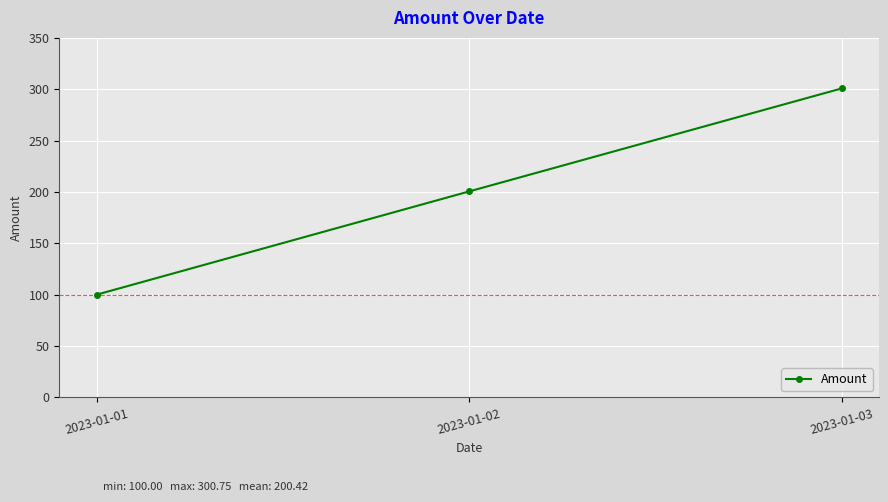

Is this an area chart (filled region under the line)?

No